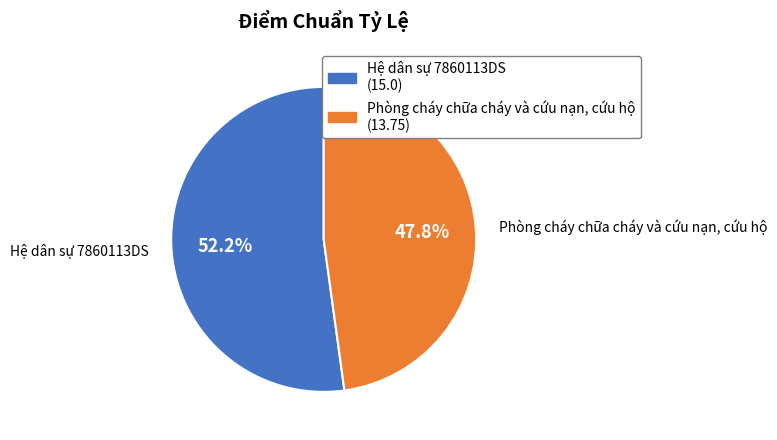

Between Hệ dân sự 7860113DS and Phòng cháy chữa cháy và cứu nạn, cứu hộ, which is larger?

Hệ dân sự 7860113DS